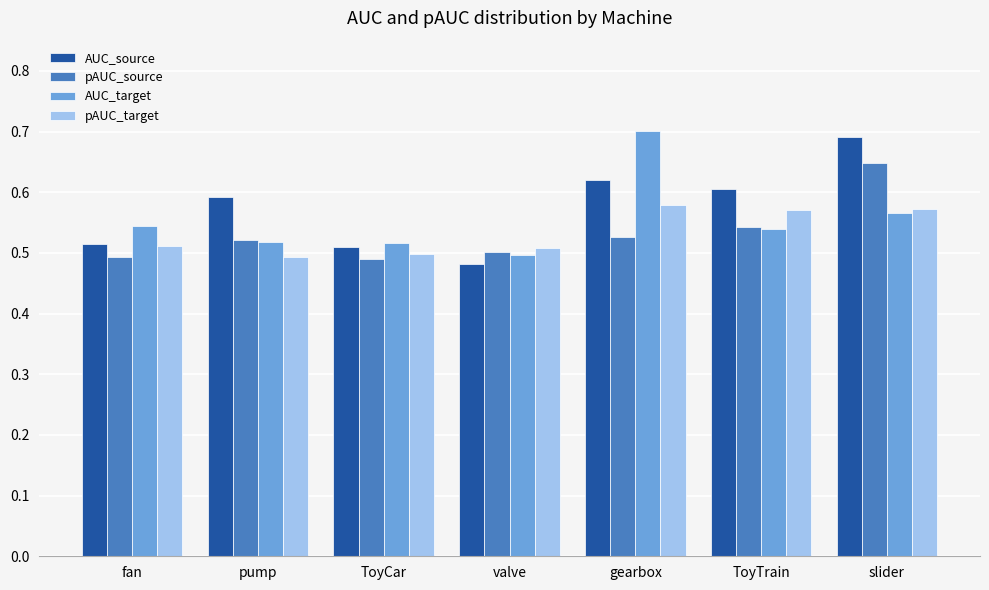

What is the label of the 6th bar from the right?

pump